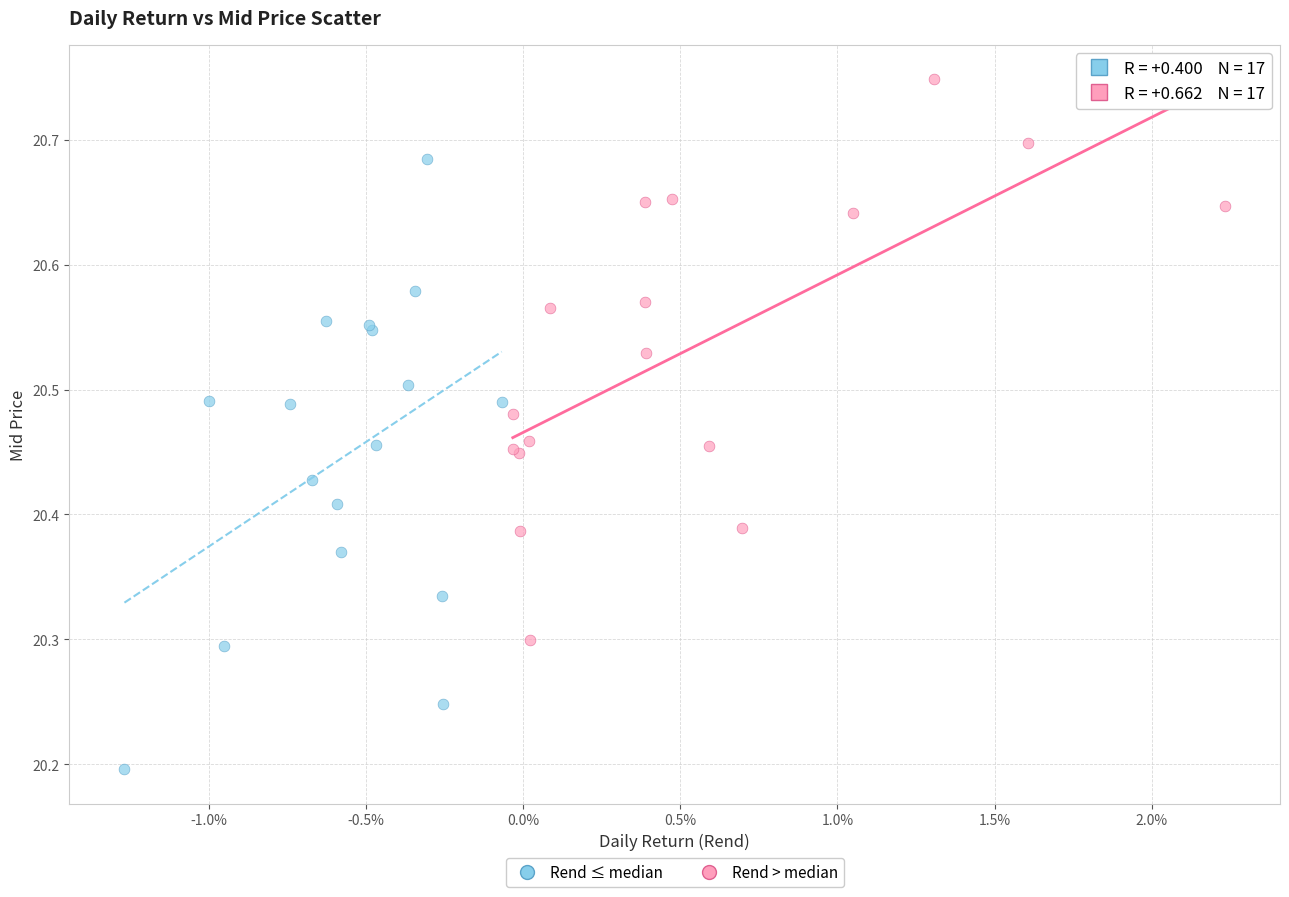

Which series reaches the minimum Y coordinate?

Rend ≤ median